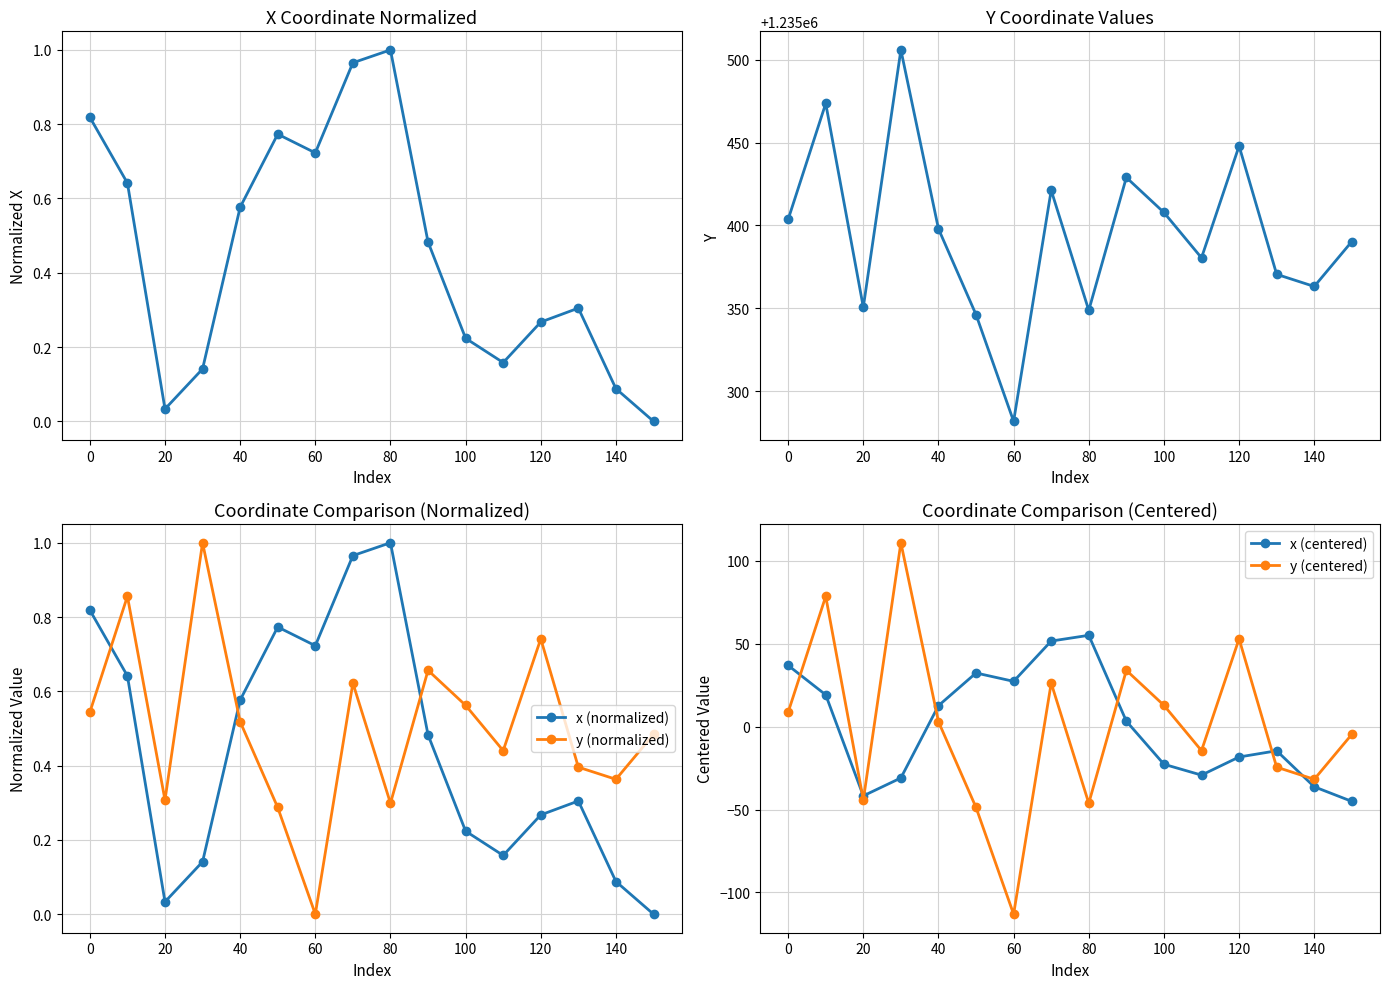

Is this an area chart (filled region under the line)?

No